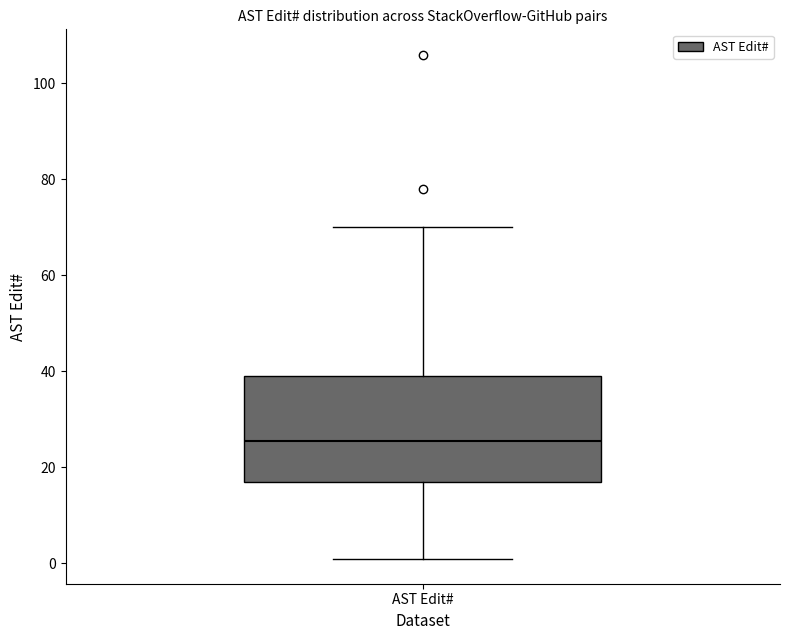

Where does the median line of the box for AST Edit# sit on the y-axis? The values are not printed on the chart, so give them approximately, as read against the axis.

26